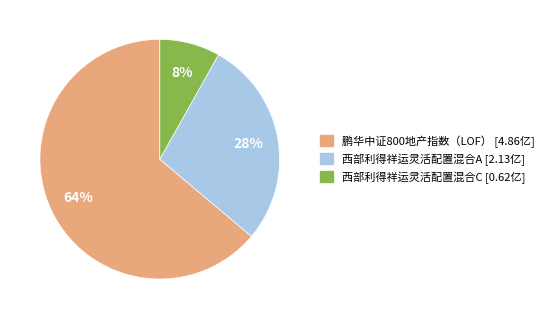

Is there any slice that represents more than half of the pie?

Yes